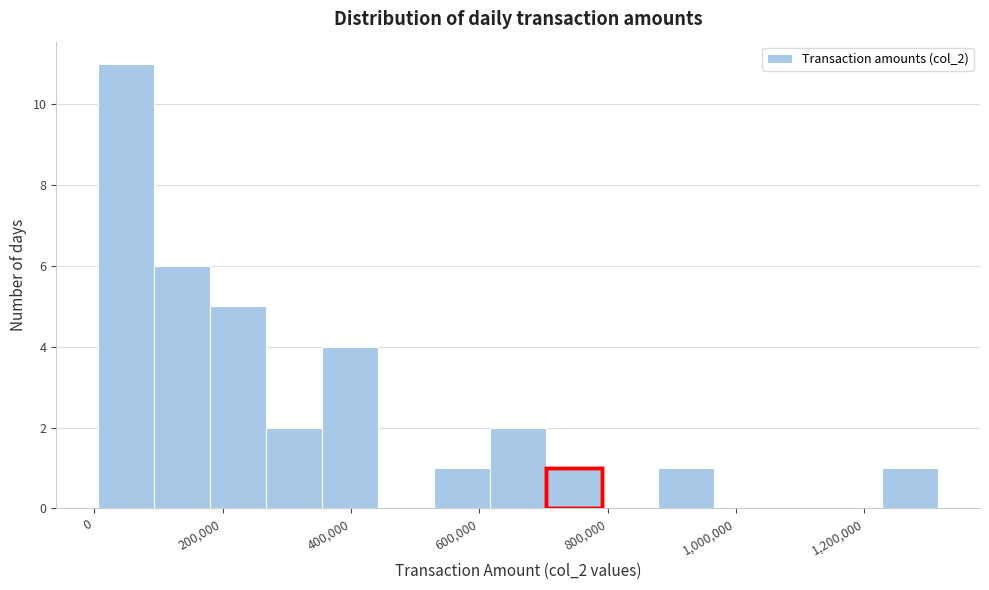

How tall is the bar that spans 100000 to 180000 on the x-axis? Neither the bar edges nor the heights are printed on the chart, so give them approximately, as read against the axes.

6